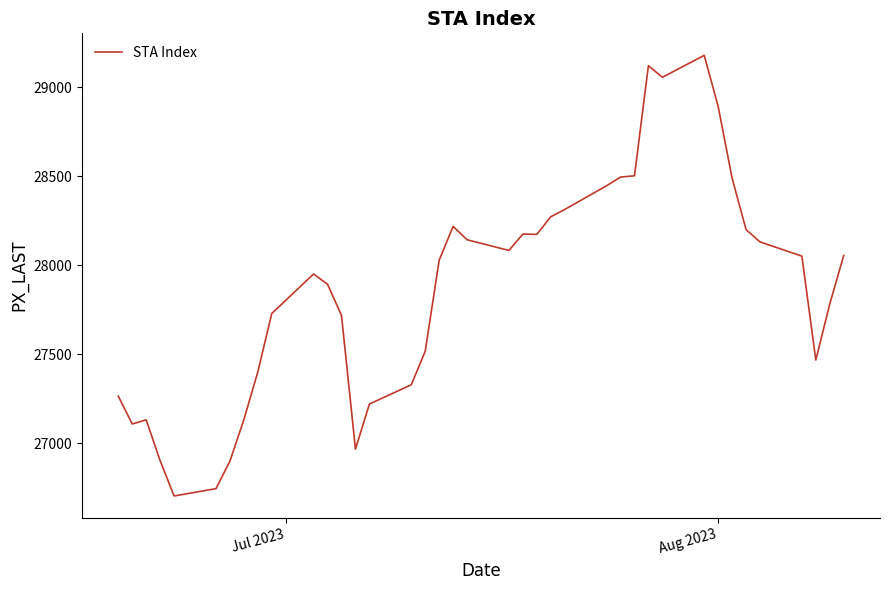

What is the difference between the maximum and second lowest values?

2432